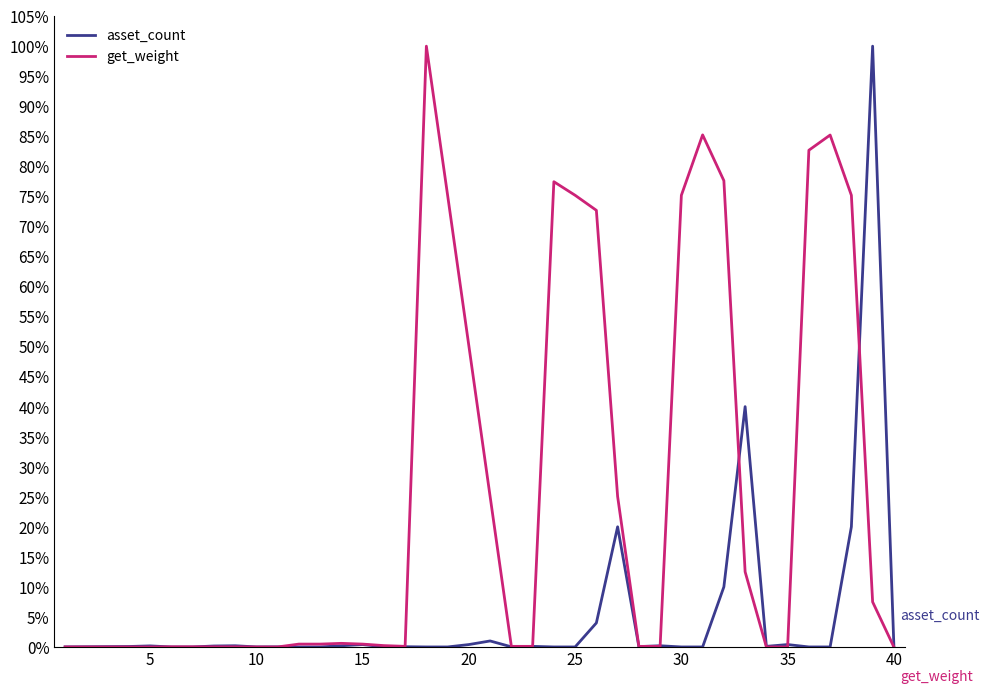

Does the chart display data point markers on the line(s)?

No